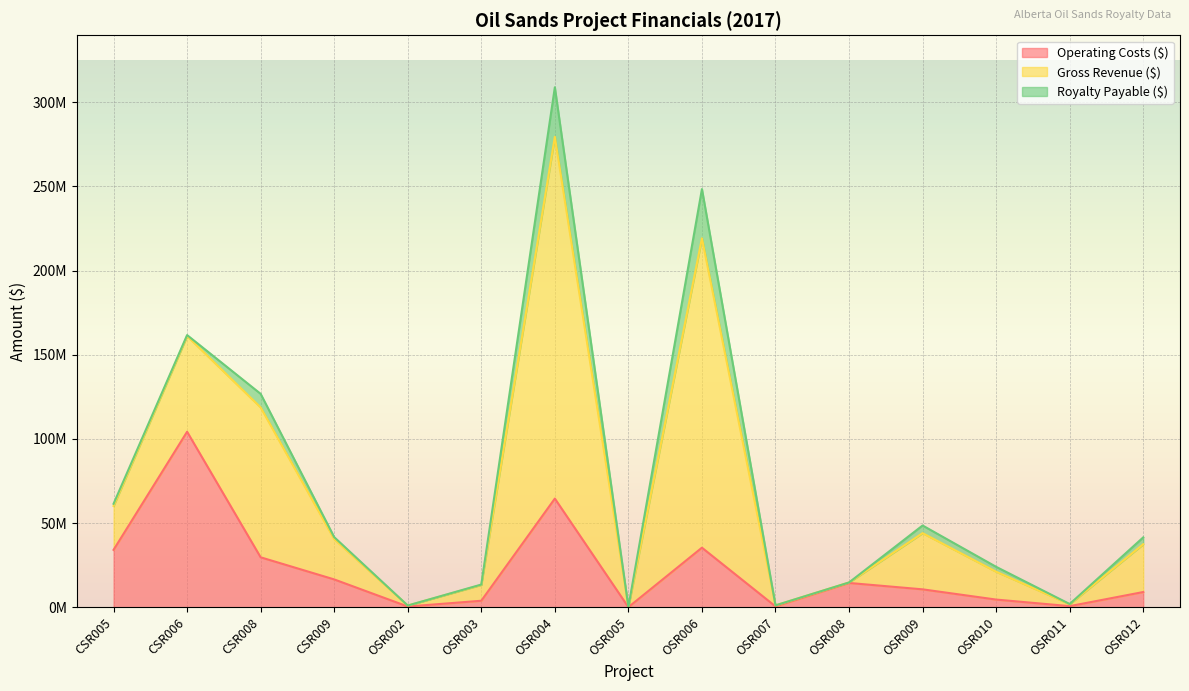

True or false: Royalty Payable ($) and Gross Revenue ($) intersect in this chart.

False